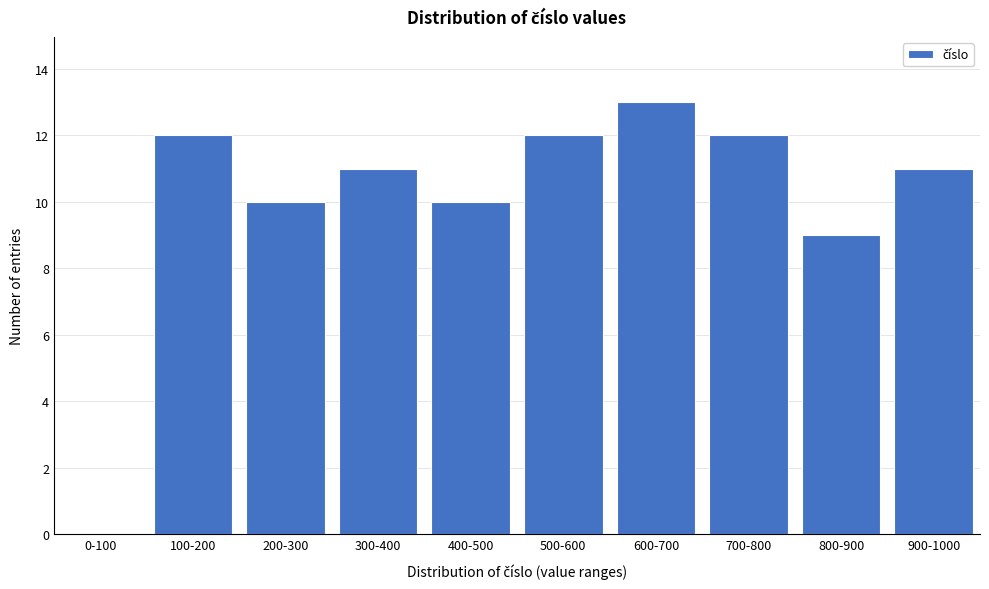

Reading left to right, transcribe all the data shown in this chart.

0-100=0	100-200=12	200-300=10	300-400=11	400-500=10	500-600=12	600-700=13	700-800=12	800-900=9	900-1000=11